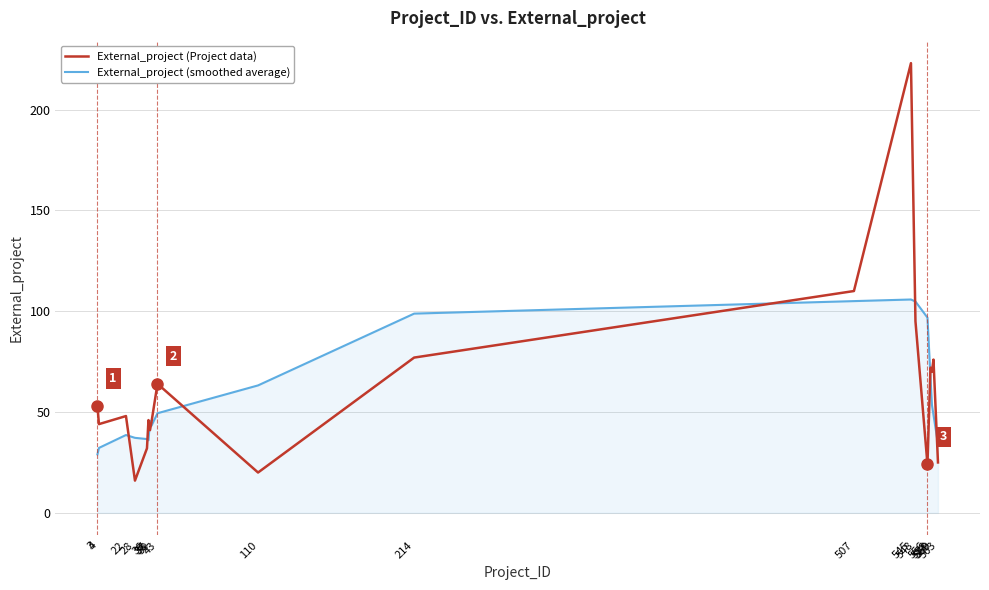

Does the chart display data point markers on the line(s)?

No